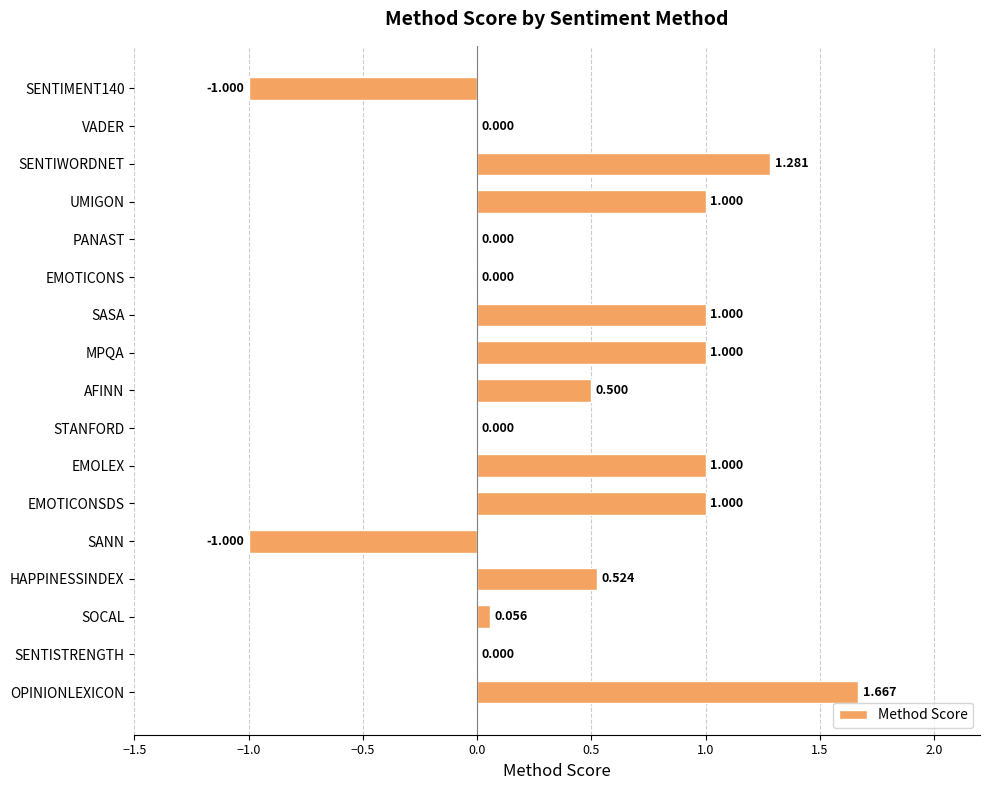

Which category has the highest value across all series?

OPINIONLEXICON